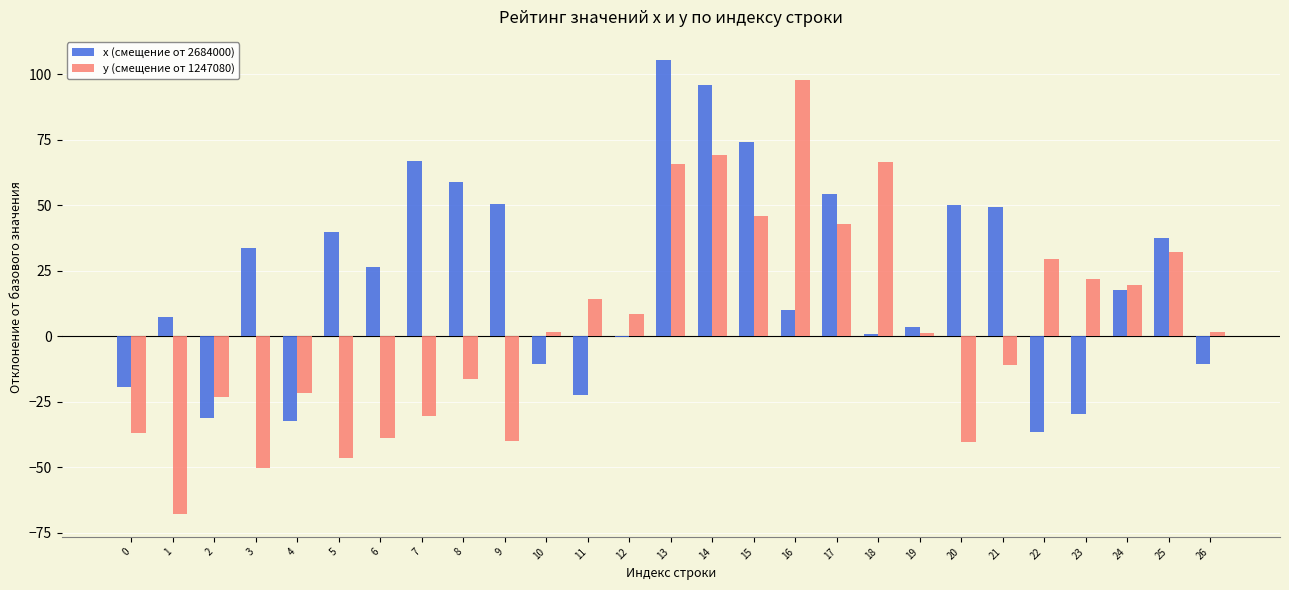

How many data points in x (смещение от 2684000) are above 17?

14